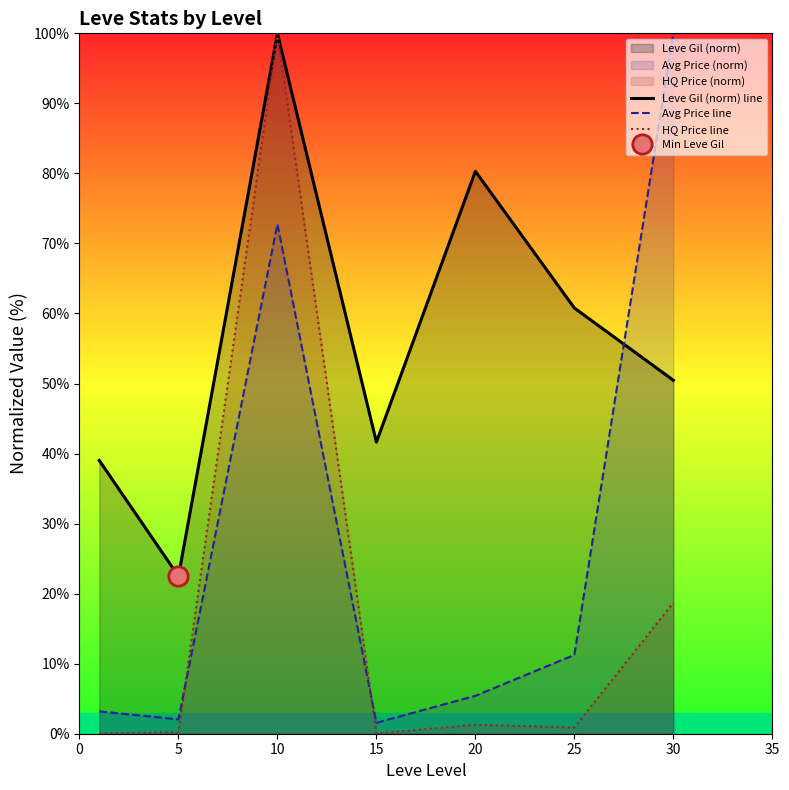

True or false: HQ Price line and Avg Price line cross at least once.

True